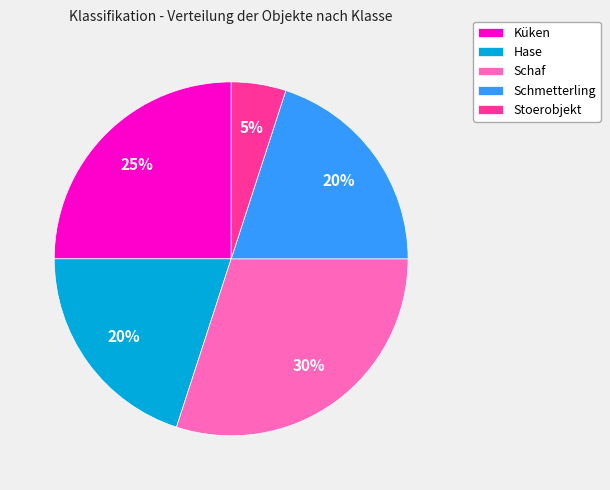

Combined, do Schmetterling and Küken account for over 50%?

No